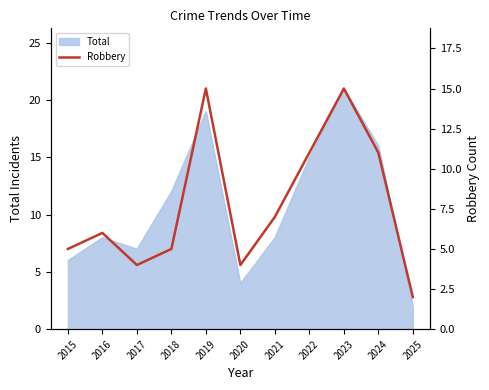

True or false: Total has a value of 4 at 2020.

True